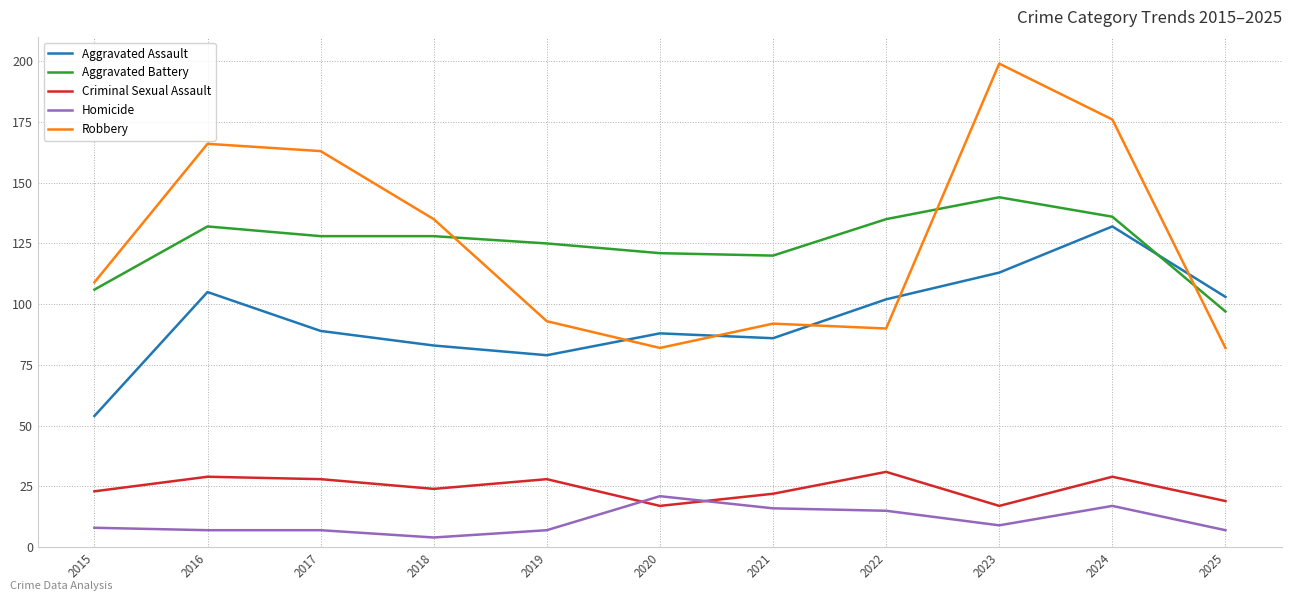

What is the lowest value of the Robbery series?

82